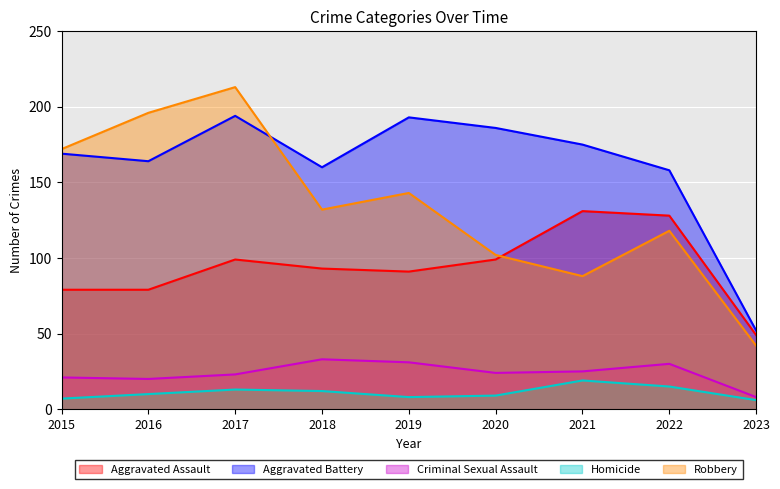

Reading left to right, extract all data points from this chart.

Aggravated Assault: 79	79	99	93	91	99	131	128	49
Aggravated Battery: 169	164	194	160	193	186	175	158	52
Criminal Sexual Assault: 21	20	23	33	31	24	25	30	8
Homicide: 7	10	13	12	8	9	19	15	6
Robbery: 172	196	213	132	143	102	88	118	42